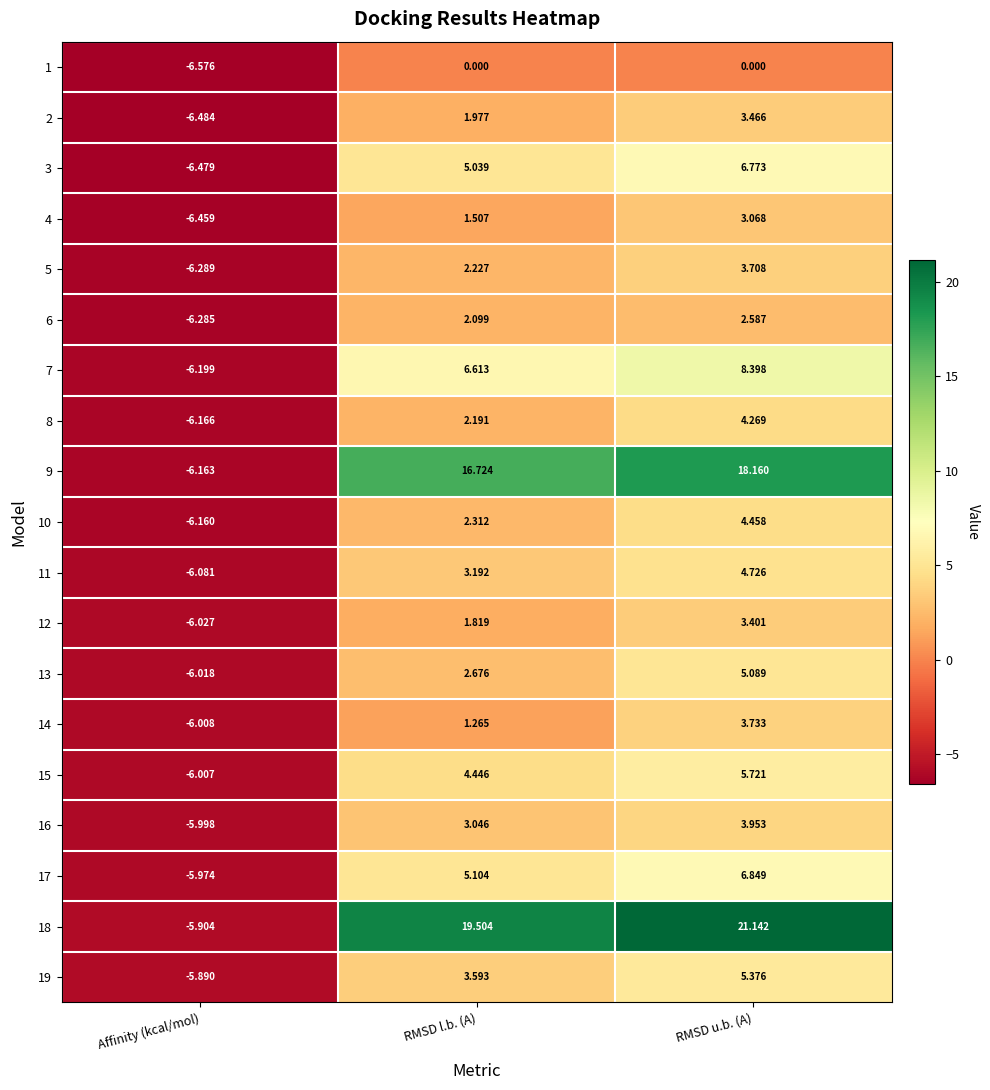

What is the greatest value displayed?

21.1